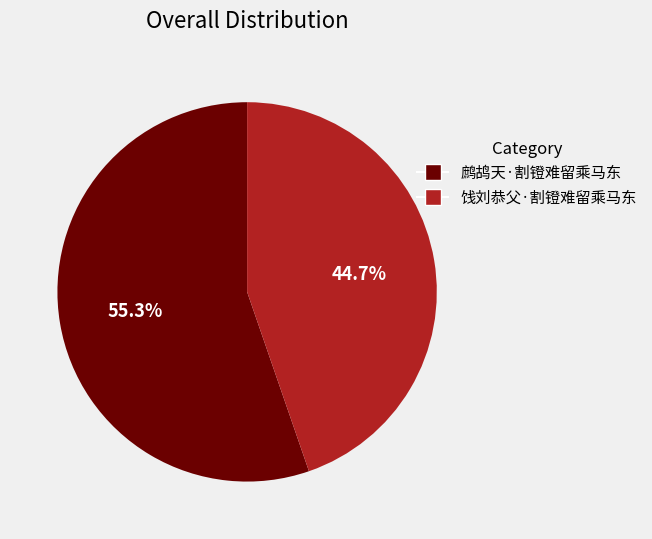

Is 鹧鸪天·割镫难留乘马东 the majority of the pie?

Yes